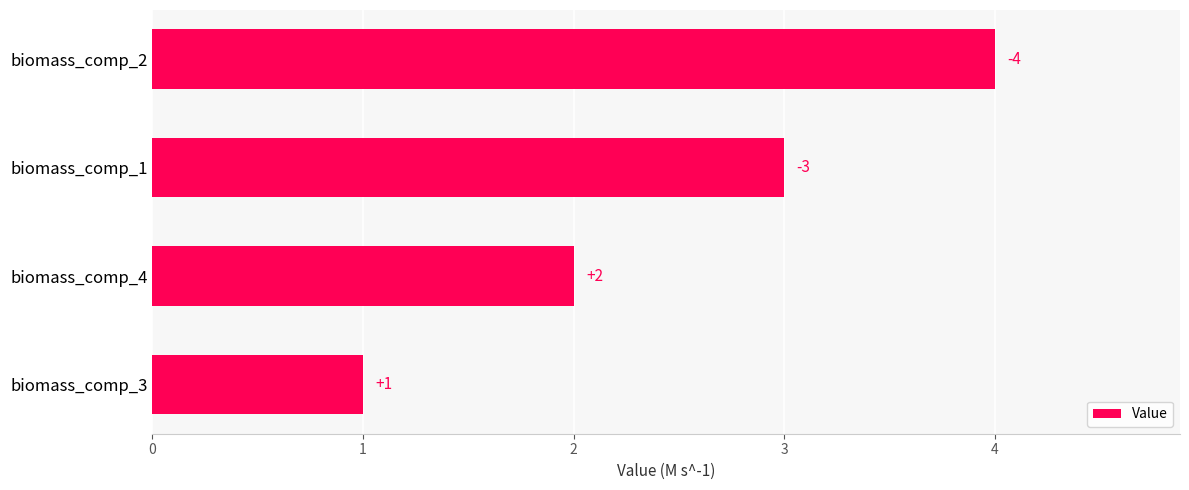

What is the ratio of the value at biomass_comp_3 to the value at biomass_comp_4?

0.5